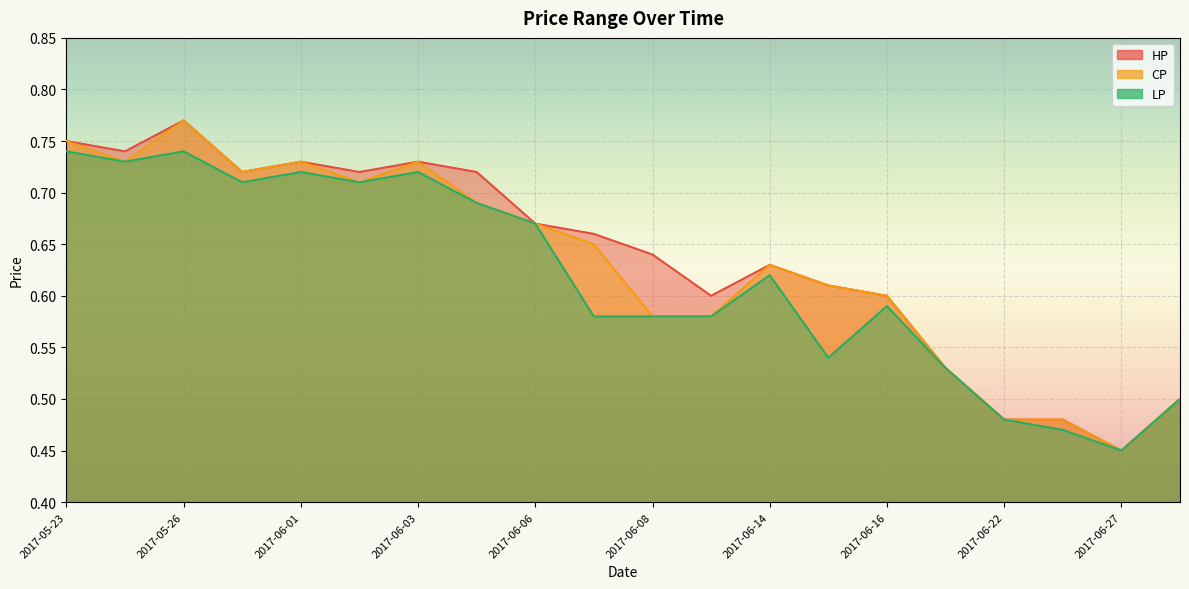

What is the difference between the highest and lowest values at 2017-06-15?

0.1